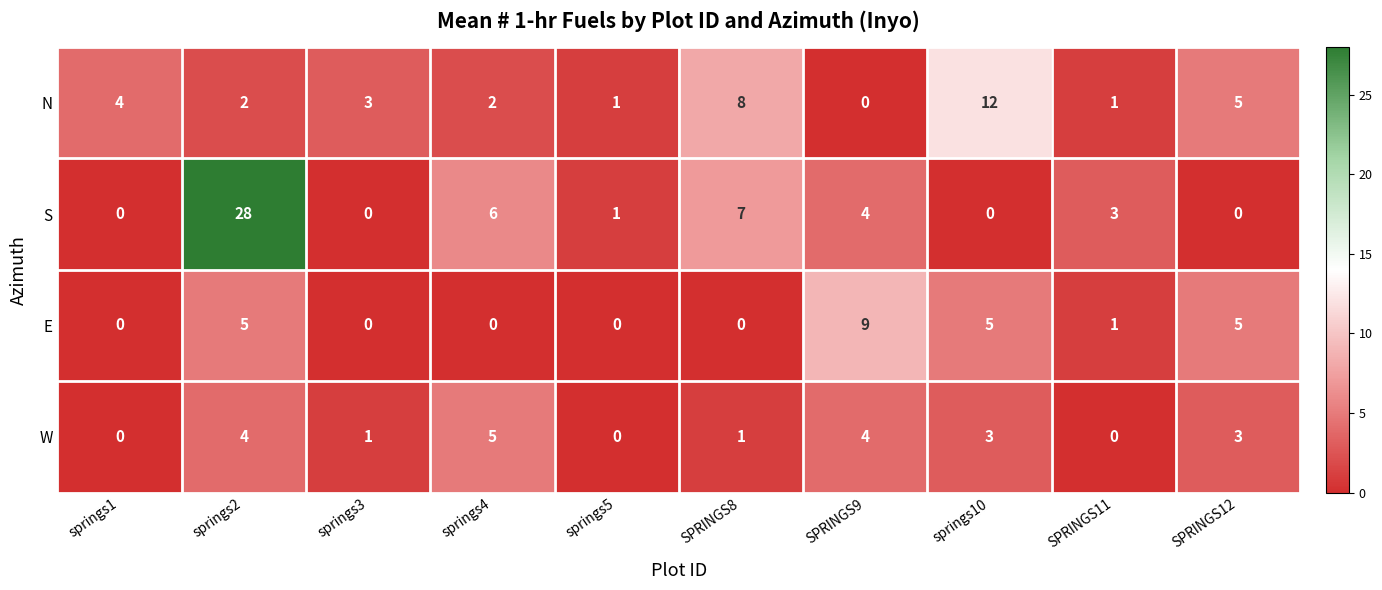

What is the sum of the E values at springs3 and SPRINGS12?

5